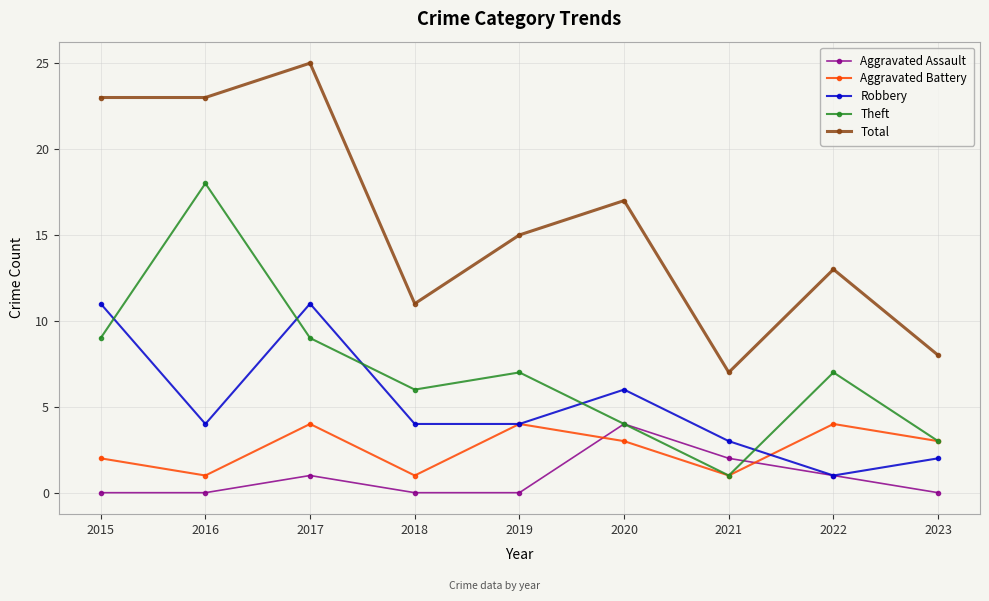

True or false: Theft and Total intersect in this chart.

False